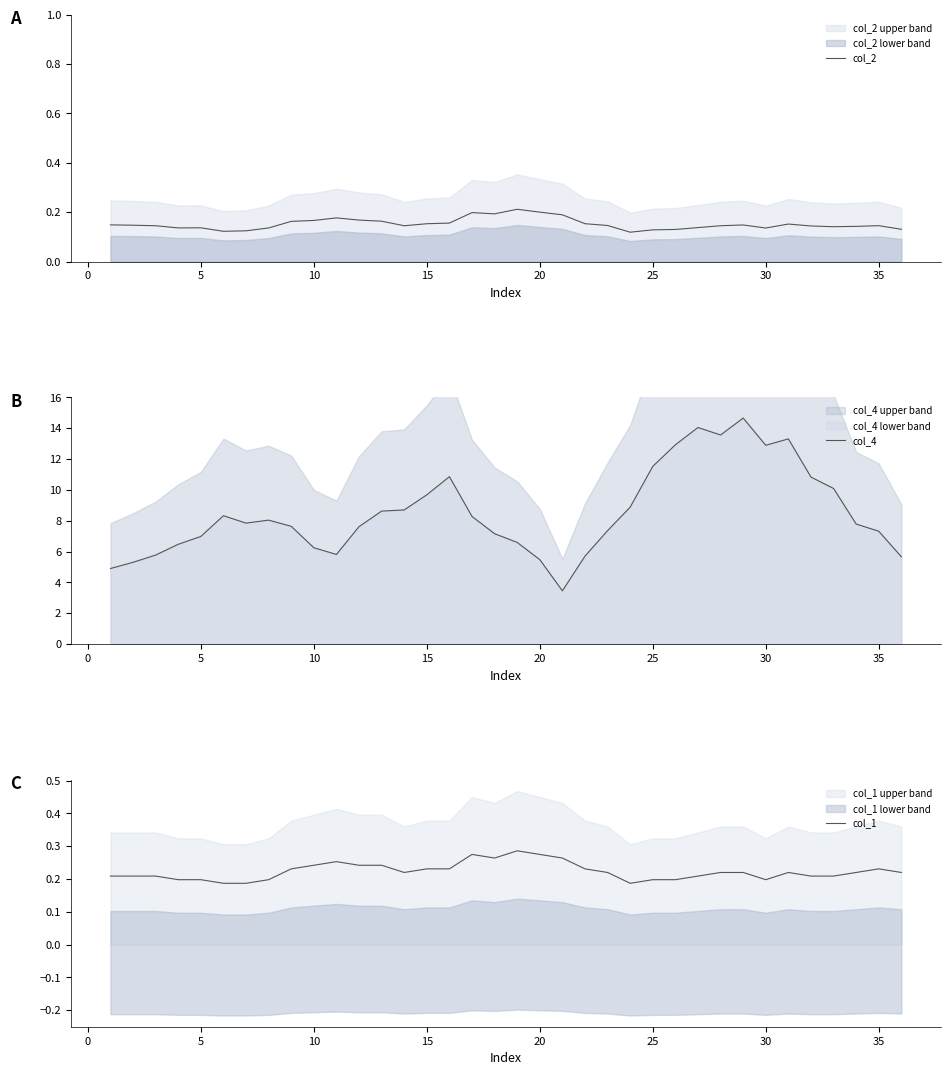

What is the lowest value of the col_4 series?

3.5